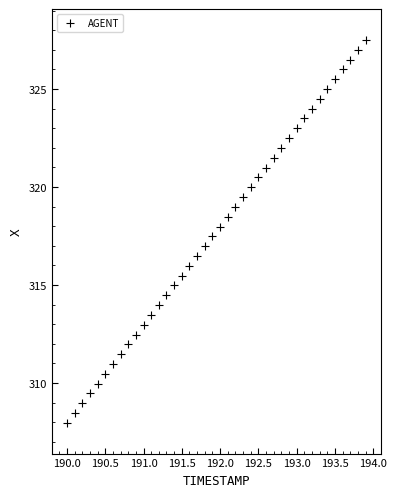

What is the range of X values (max minus min)?

3.9